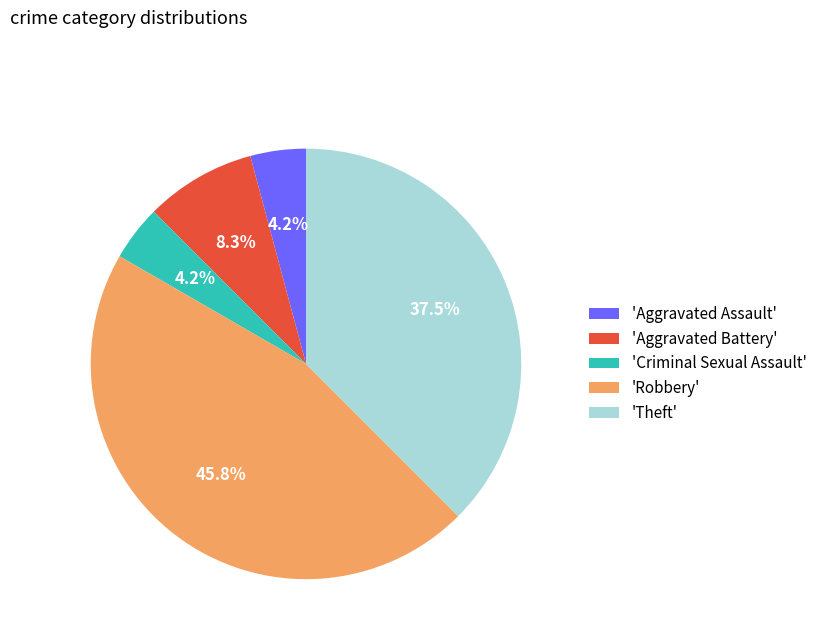

Approximately how many times larger is the value at 'Criminal Sexual Assault' compared to 'Aggravated Battery'?

0.5